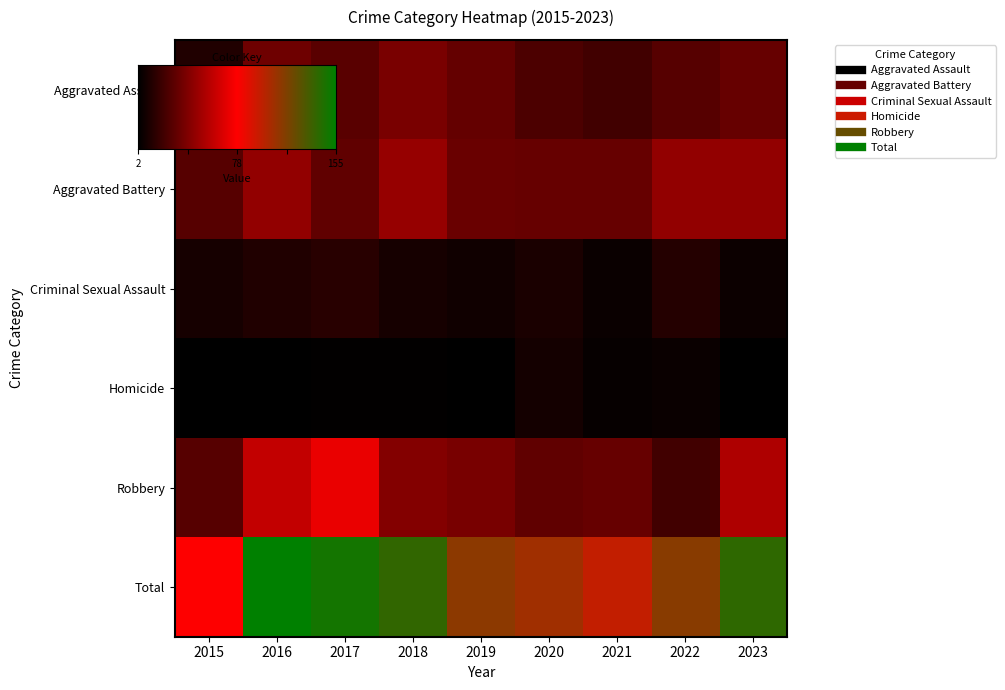

Reading left to right, list all the values displayed in this chart.

Aggravated Assault: 12	35	29	39	32	25	22	28	33
Aggravated Battery: 28	46	31	47	34	33	33	46	46
Criminal Sexual Assault: 9	12	14	9	7	10	5	13	6
Homicide: 2	2	3	3	2	8	4	5	2
Robbery: 28	60	72	42	38	31	33	22	54
Total: 79	155	149	140	113	107	97	114	141